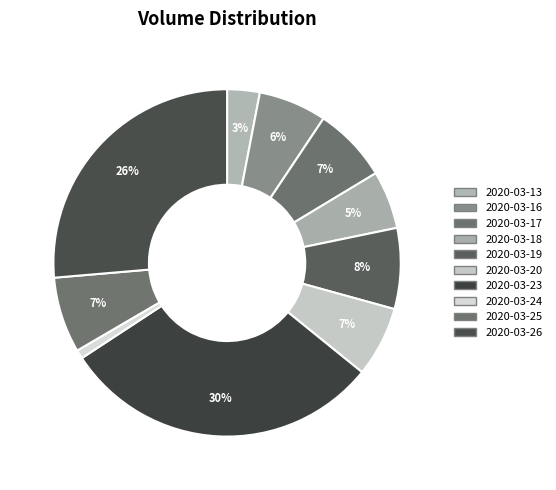

Which slice is the smallest?

2020-03-24